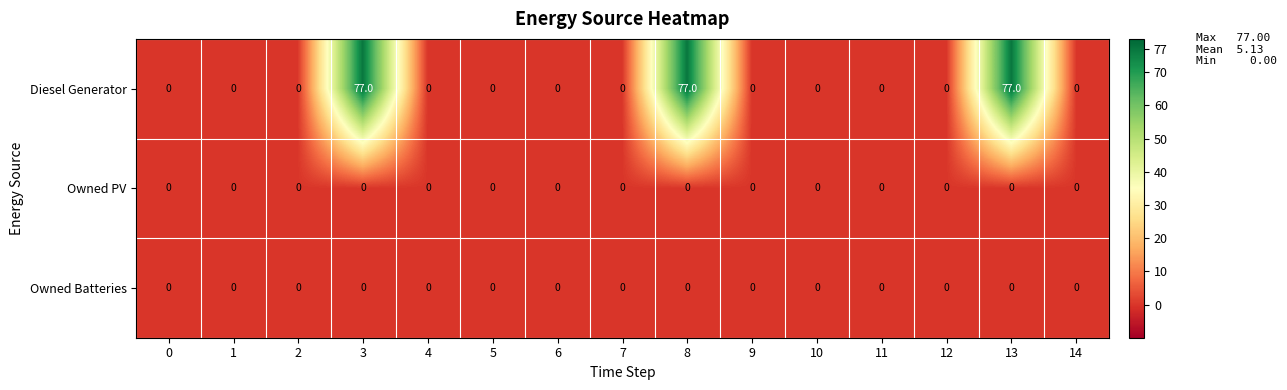

Is it true that Owned PV equals 0 at 14?

True